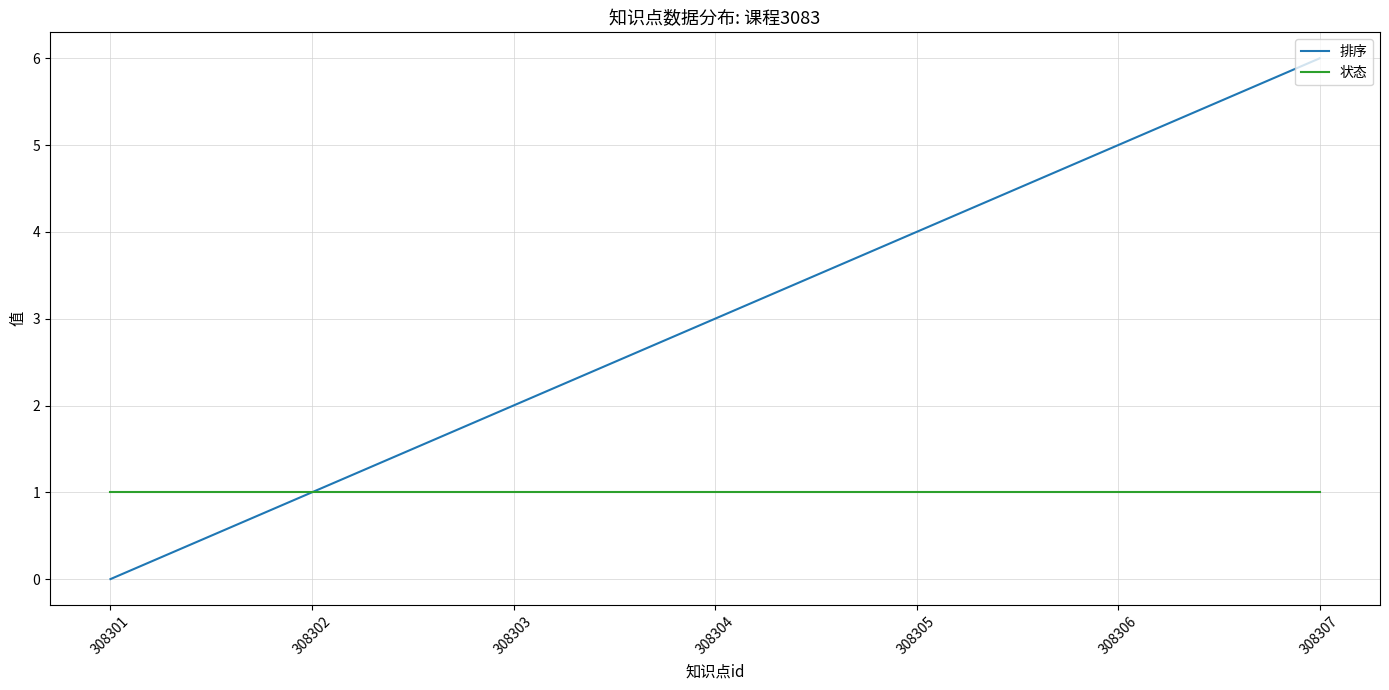

What are all the series names shown in the legend?

排序, 状态